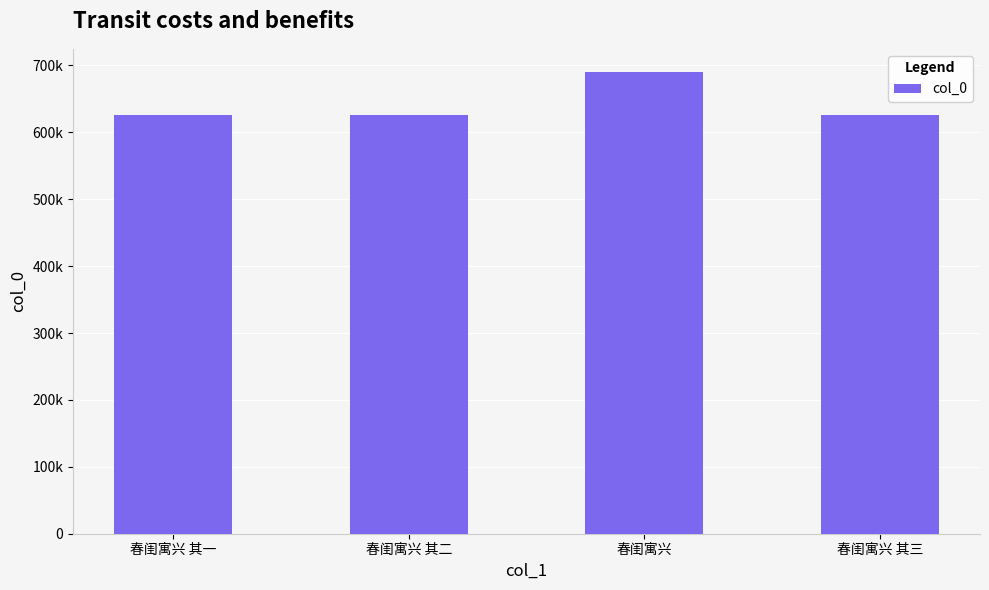

What is the difference between the maximum and minimum values?

64936